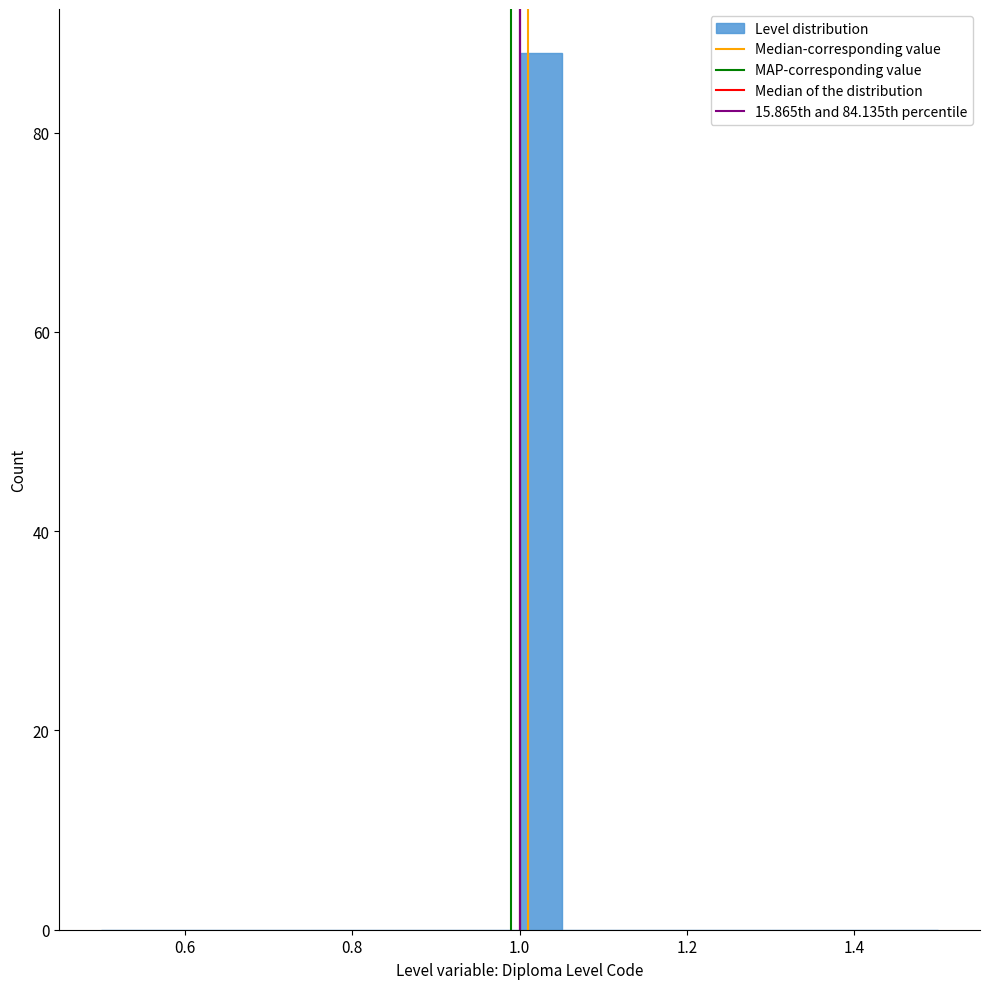

Around what value on the x-axis is the tallest bar? Give the approximate position of its centre, as read against the axis.

1.02